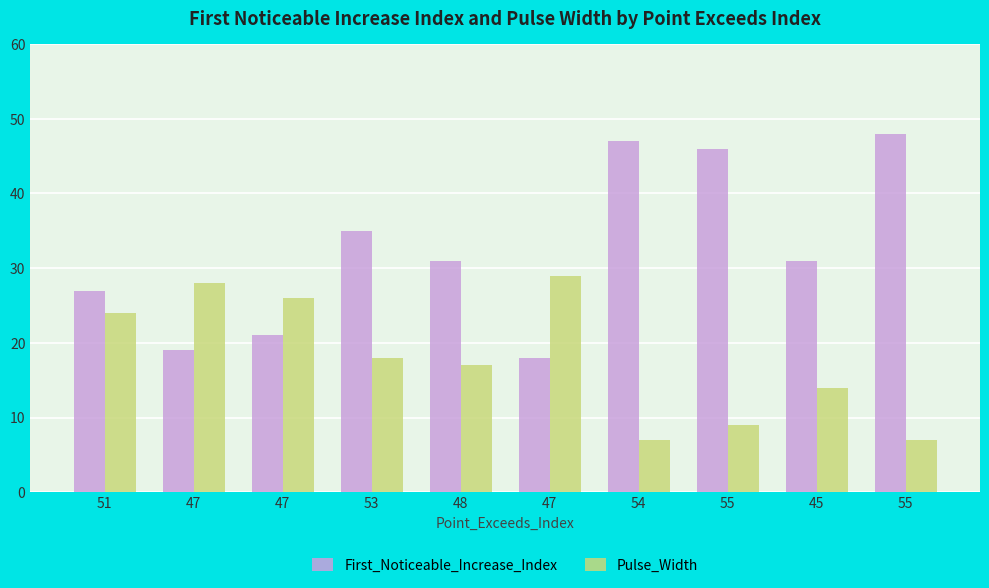

Reading left to right, transcribe all the data shown in this chart.

First_Noticeable_Increase_Index: 27	19	21	35	31	18	47	46	31	48
Pulse_Width: 24	28	26	18	17	29	7	9	14	7